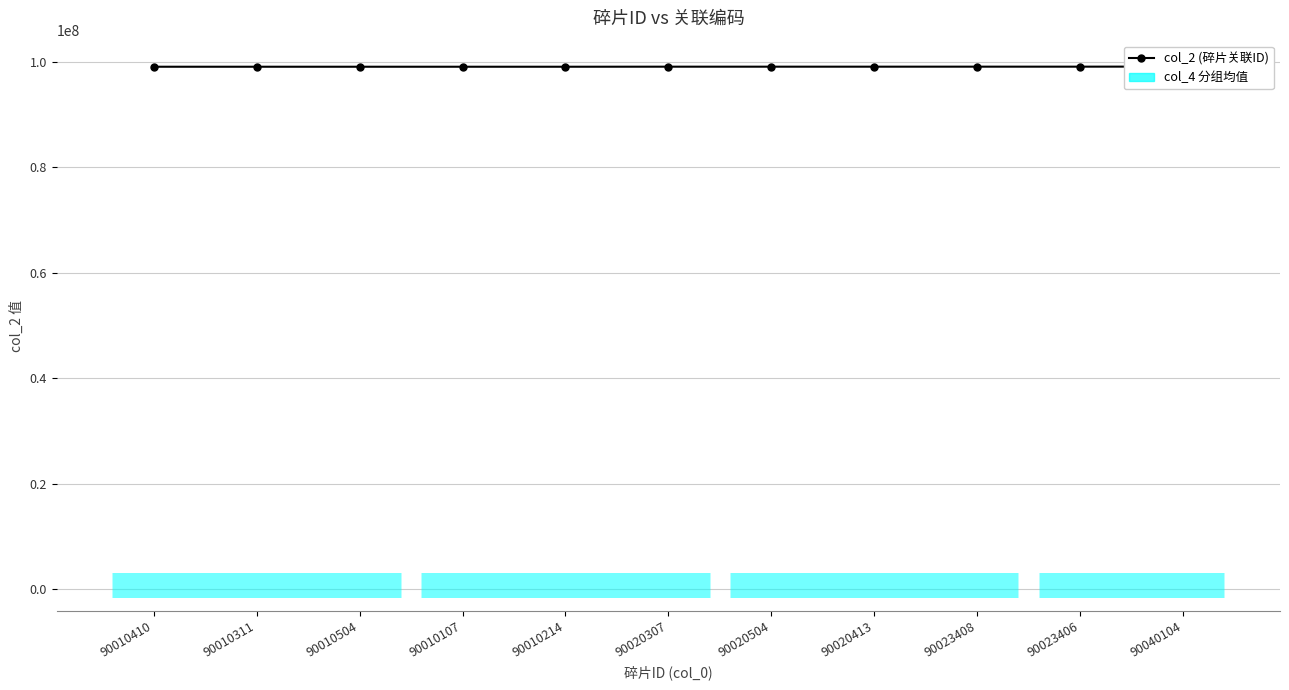

Is this an area chart (filled region under the line)?

No